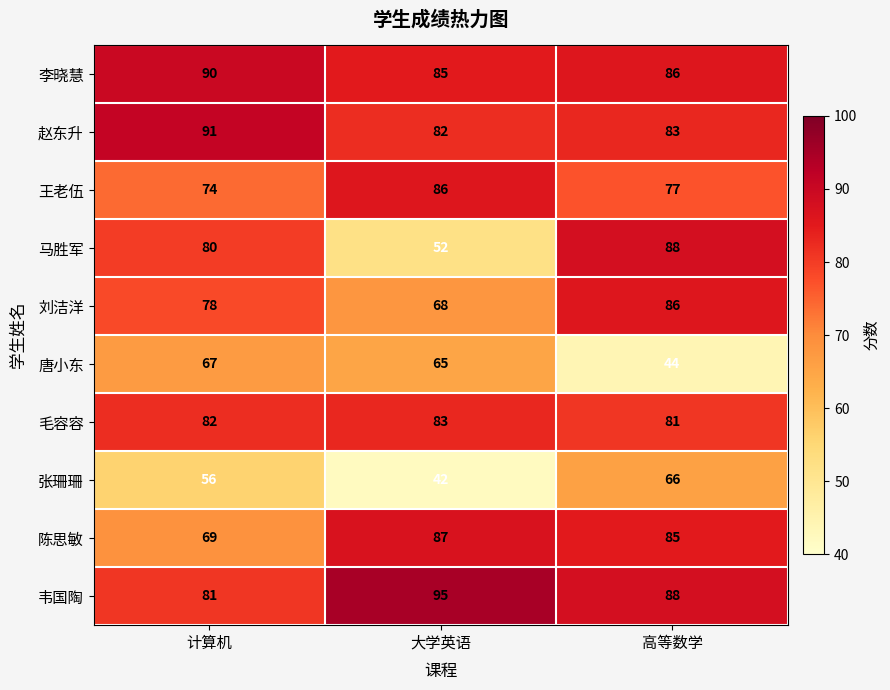

At which category does the chart reach its peak across all series?

大学英语